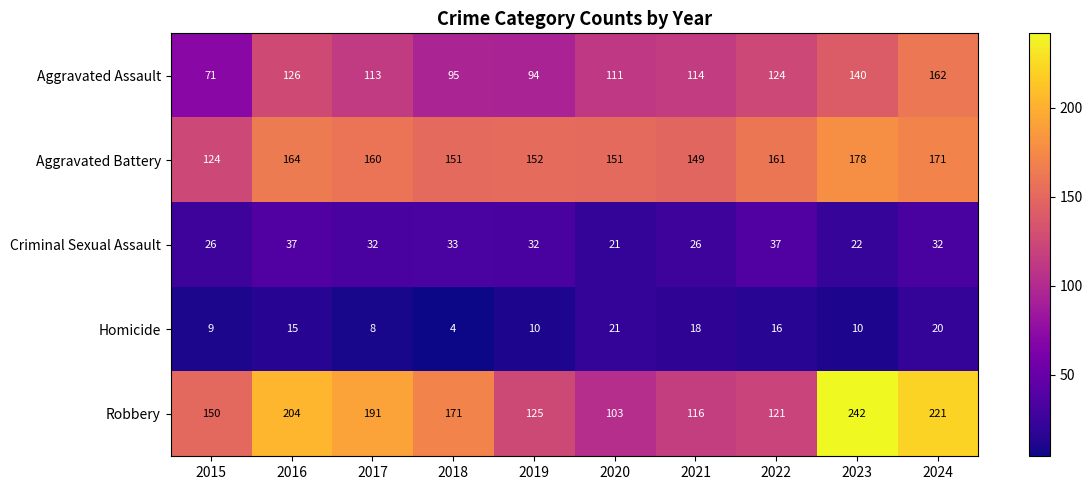

Read the Robbery value at 2023, to the nearest 50.

250